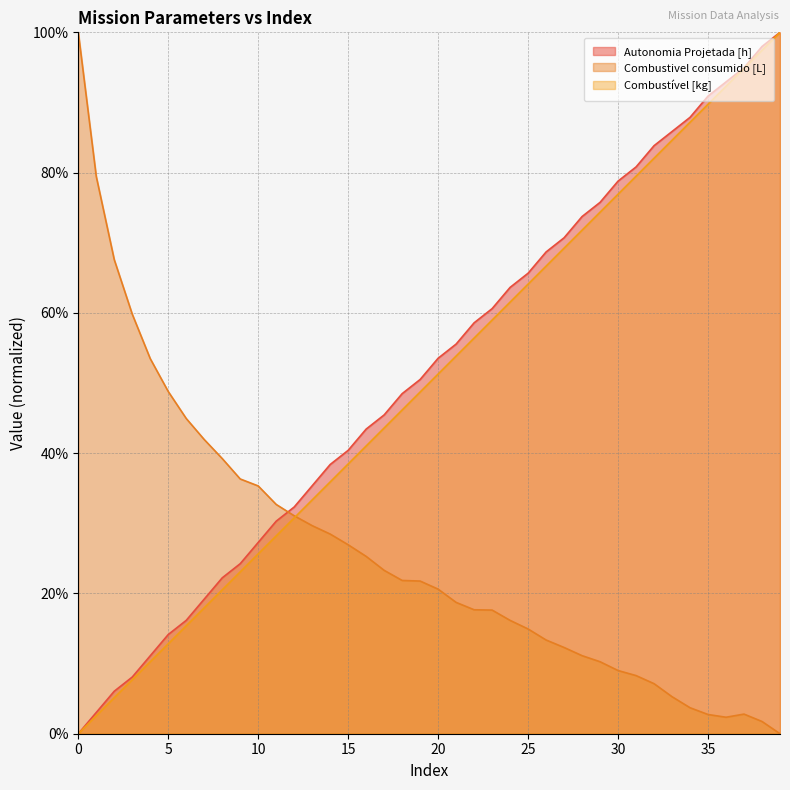

Reading left to right, extract all data points from this chart.

Autonomia Projetada [h]: 0.0	3.0	6.1	8.1	11.1	14.1	16.2	19.2	22.2	24.2	27.3	30.3	32.3	35.4	38.4	40.4	43.4	45.5	48.5	50.5	53.5	55.6	58.6	60.6	63.6	65.7	68.7	70.7	73.7	75.8	78.8	80.8	83.8	85.9	87.9	90.9	92.9	94.9	98.0	100.0
Combustivel consumido [L]: 100.0	79.4	67.6	59.8	53.5	48.8	44.9	41.9	39.2	36.3	35.3	32.7	31.1	29.7	28.5	26.9	25.3	23.3	21.9	21.8	20.6	18.7	17.7	17.6	16.2	14.9	13.4	12.3	11.1	10.3	9.0	8.3	7.1	5.3	3.7	2.7	2.3	2.8	1.7	0.0
Combustível [kg]: 0.0	2.6	5.1	7.7	10.3	12.8	15.4	17.9	20.5	23.1	25.6	28.2	30.8	33.3	35.9	38.5	41.0	43.6	46.2	48.7	51.3	53.8	56.4	59.0	61.5	64.1	66.7	69.2	71.8	74.4	76.9	79.5	82.1	84.6	87.2	89.7	92.3	94.9	97.4	100.0